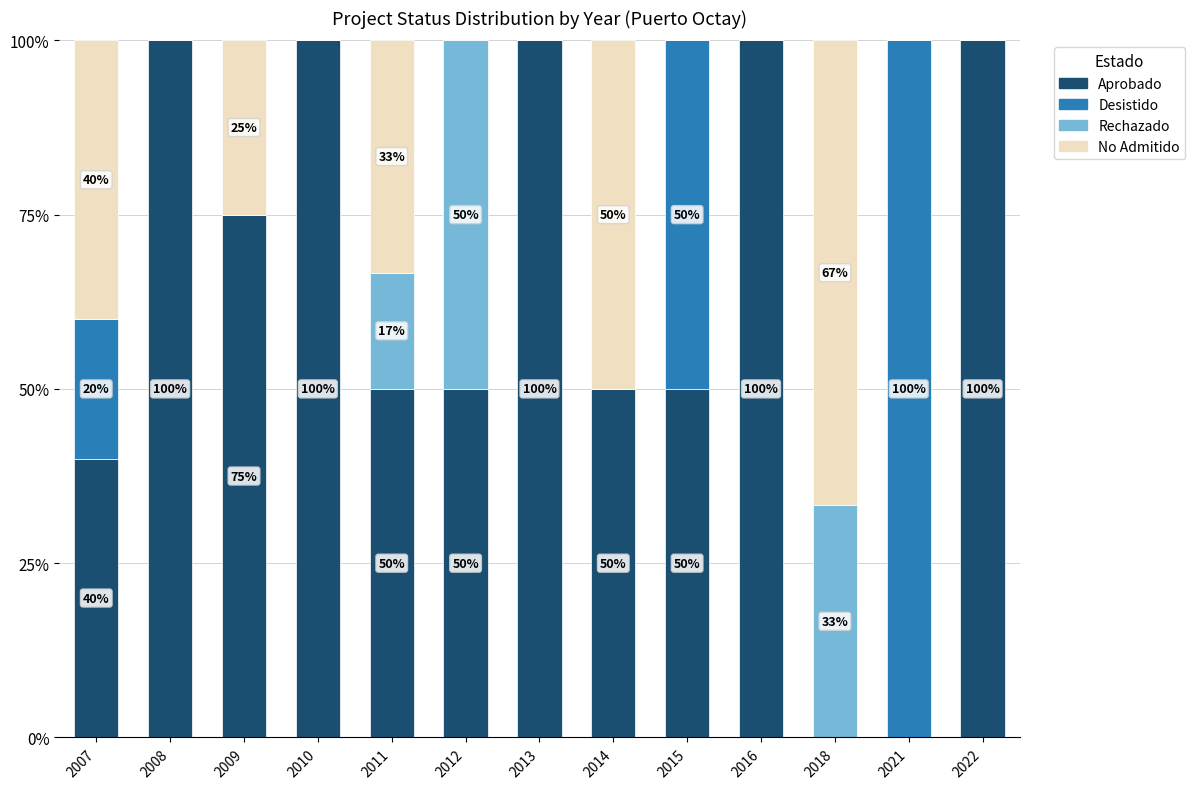

Read the Aprobado value at 2016.

100.0